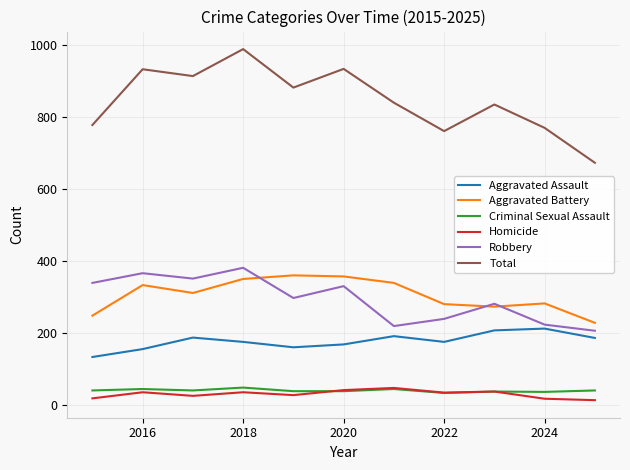

True or false: Homicide and Total cross at least once.

False